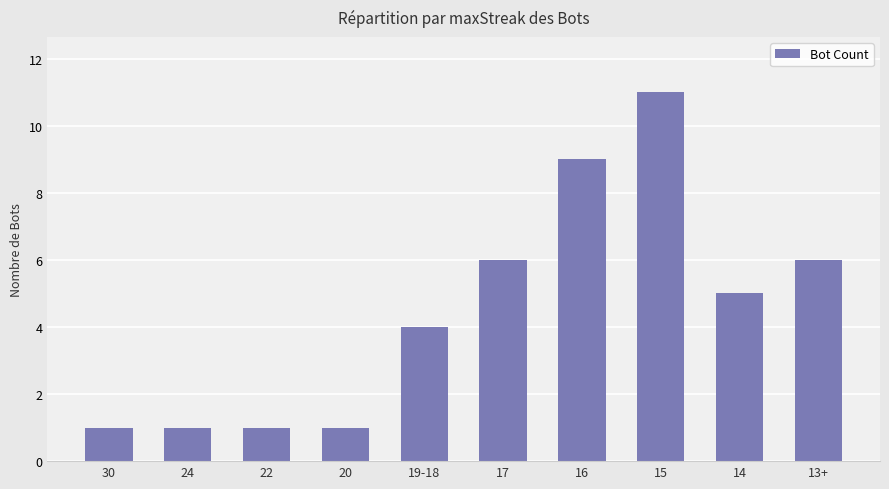

What position from the right is 15?

3